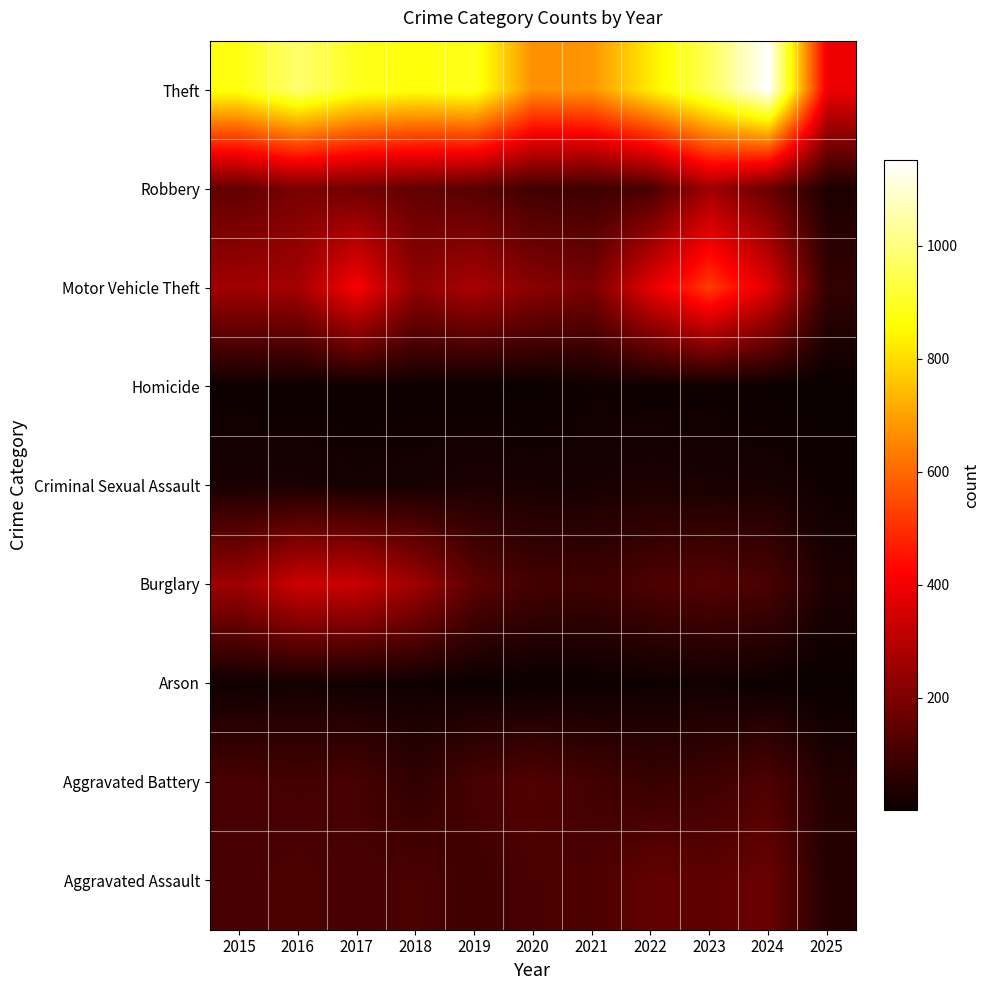

What is the spread (max minus min) of values at 2023?

951